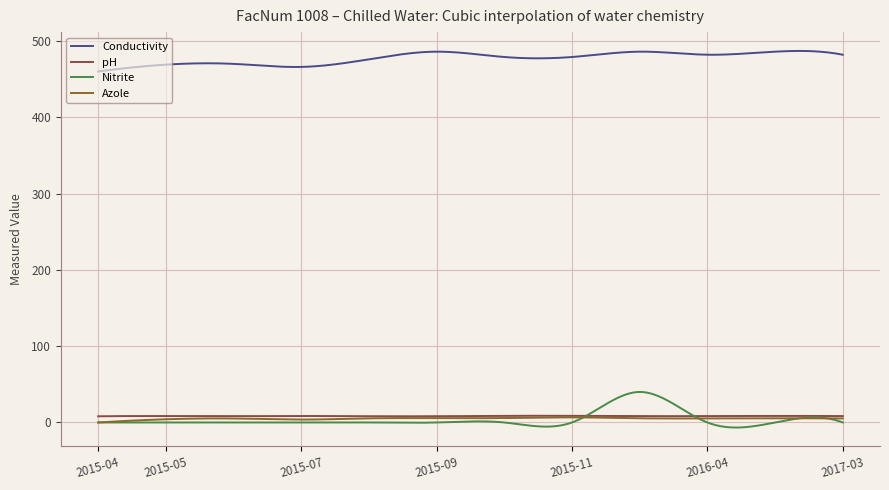

How many lines are shown in the chart?

4